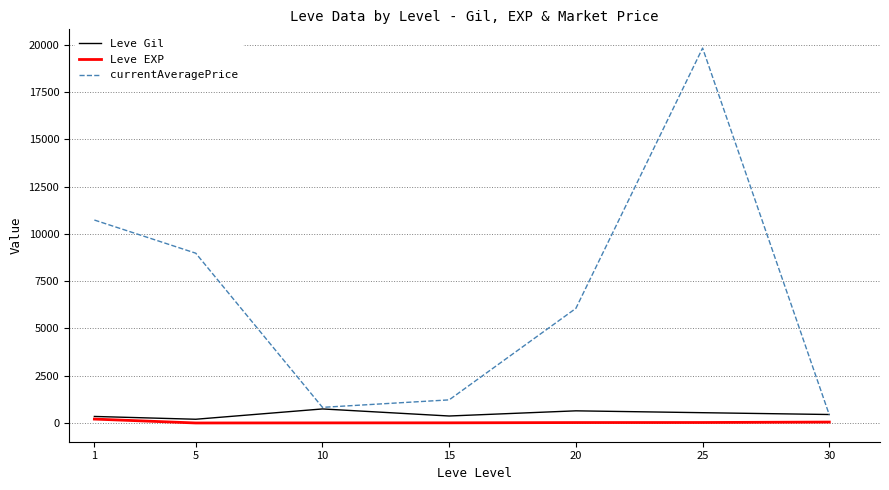

What is the maximum value for currentAveragePrice?

19819.2